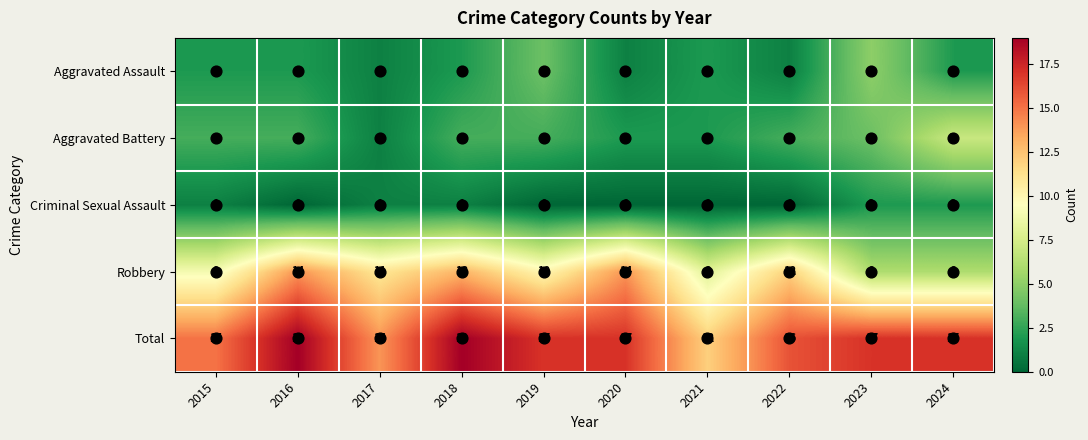

Is it true that Aggravated Assault equals 0 at 2020?

False